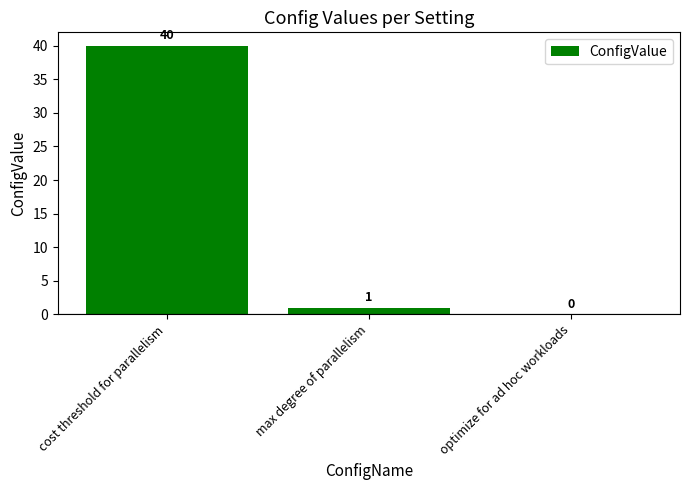

At which label does the data first exceed 1?

cost threshold for parallelism